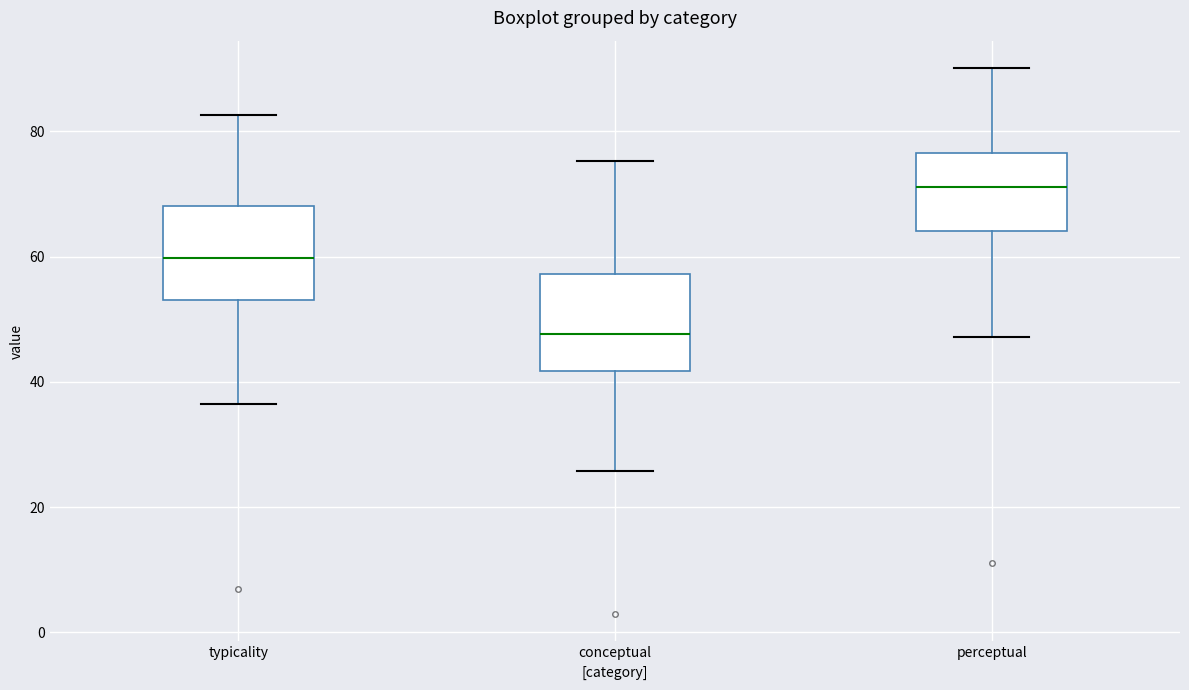

Where is the upper edge of the box for conceptual on the y-axis? The values are not printed on the chart, so give them approximately, as read against the axis.

58